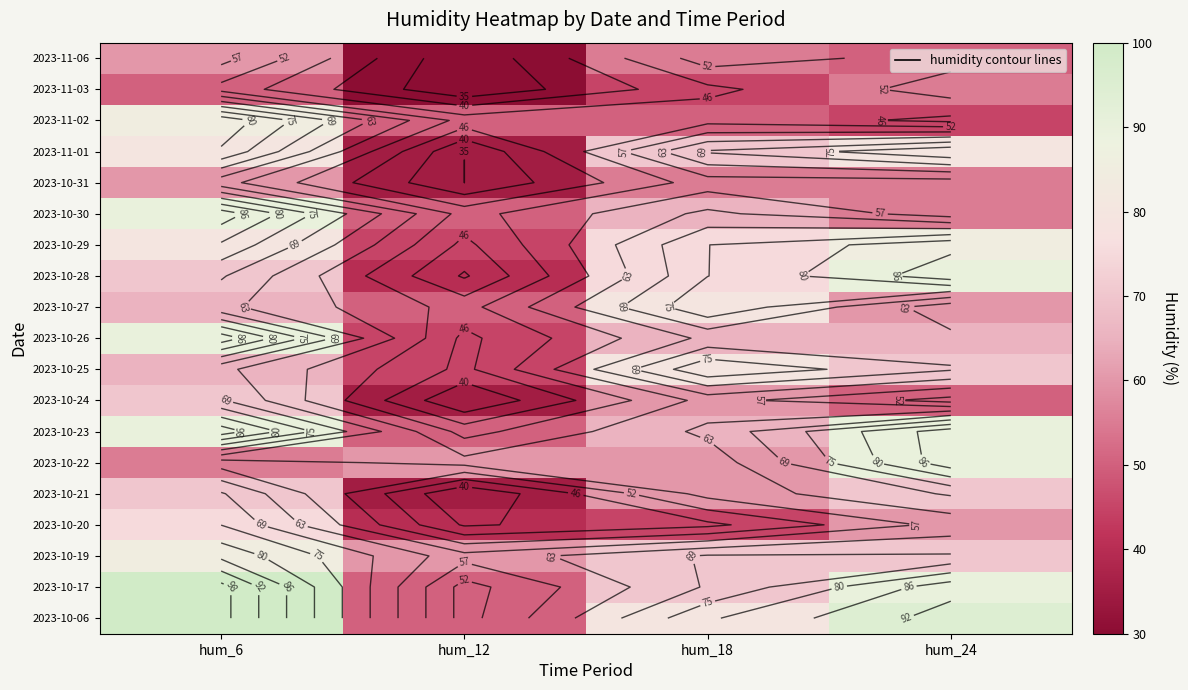

The value of 2023-10-17 at hum_18 is 48. True or false?

False